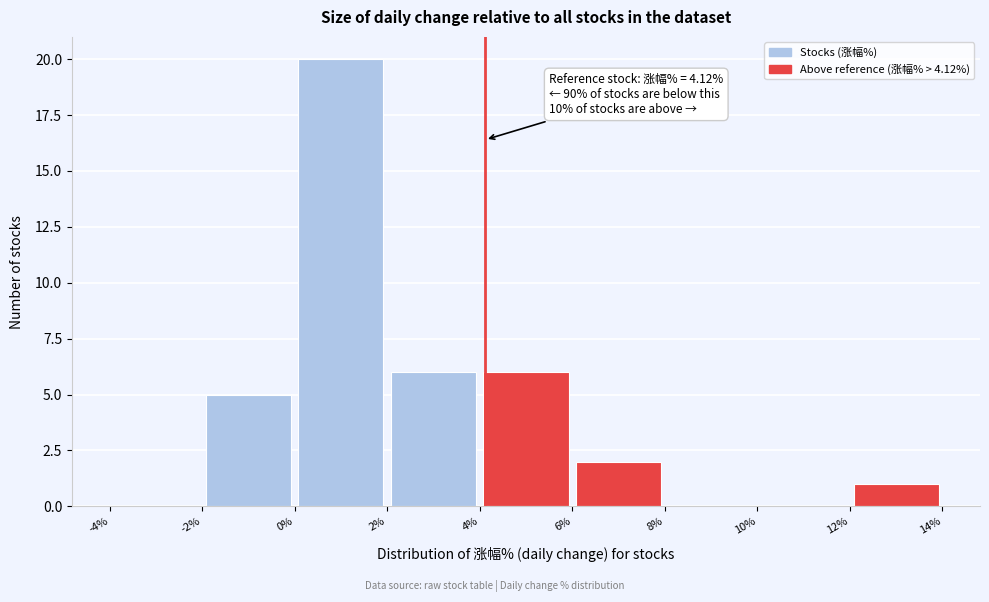

Over which range of the x-axis is the bar tallest?

0% to 2%